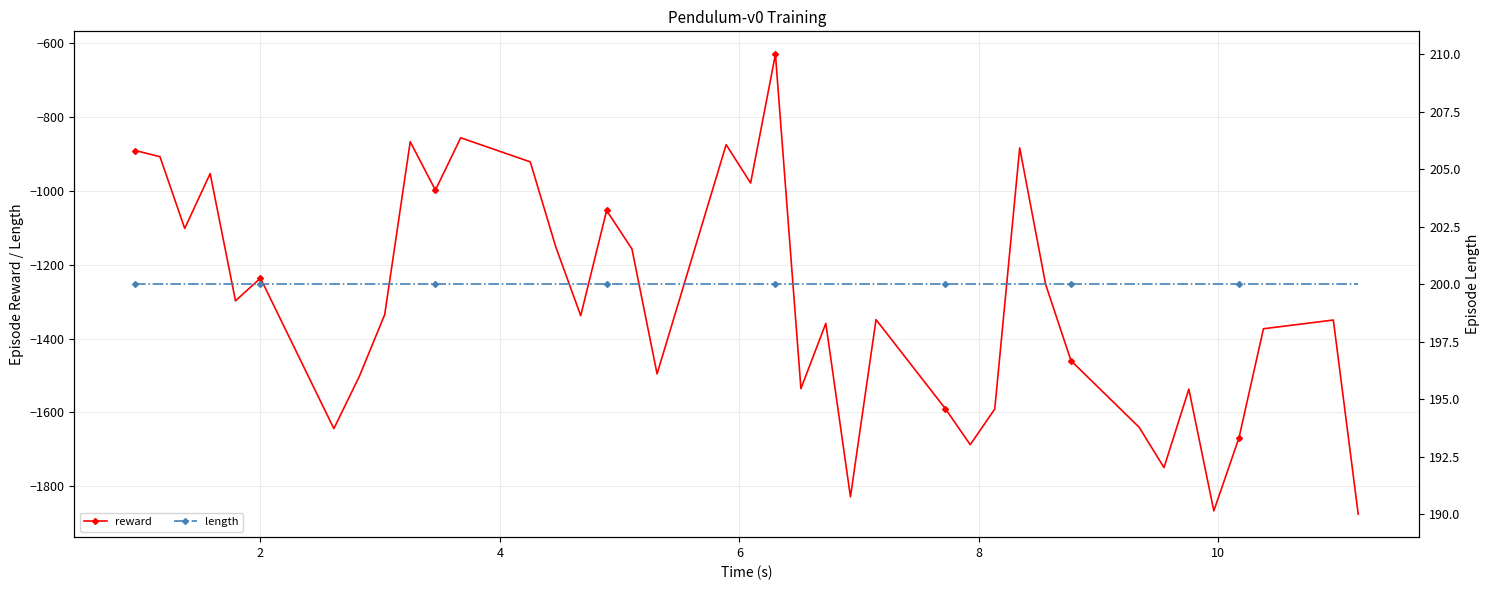

What is the average value of the reward series?

-1302.4